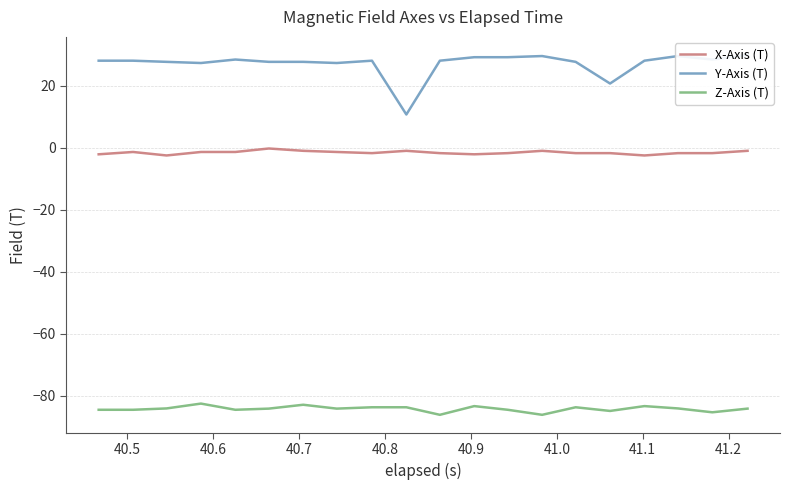

What is the value of the Z-Axis (T) point at the 11th from the left?

-86.2